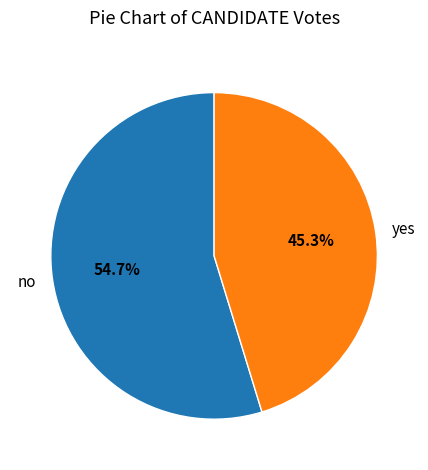

To the nearest percent, what is the difference between the no and yes slice percentages?

9%